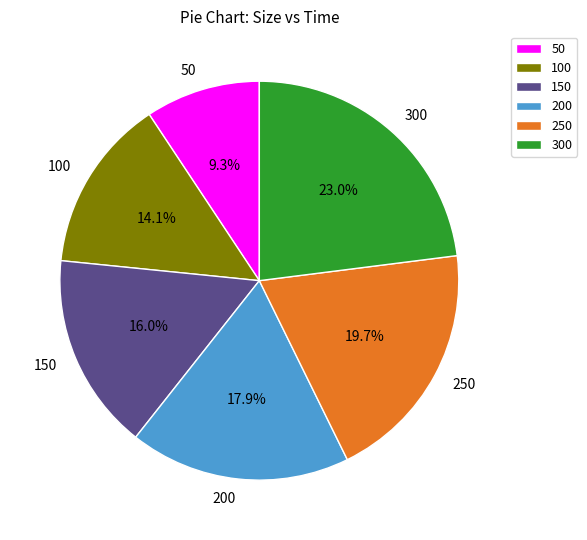

Which slice is the largest?

300